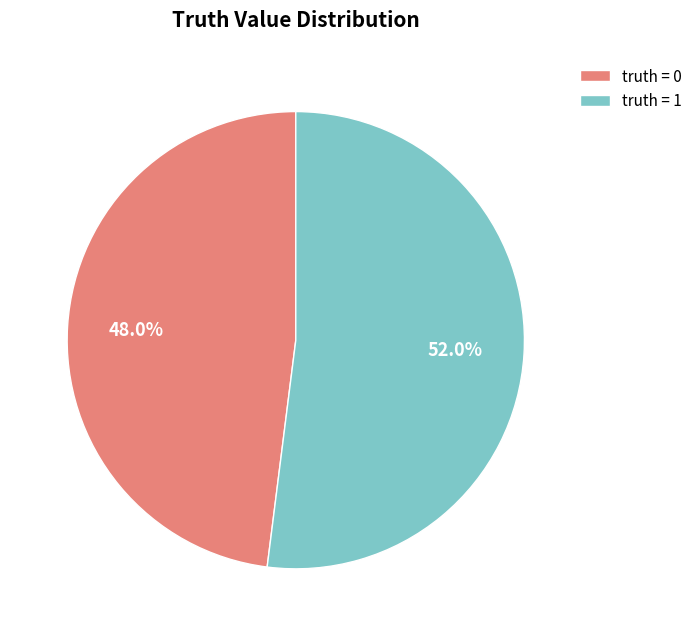

Which category accounts for the majority?

truth = 1